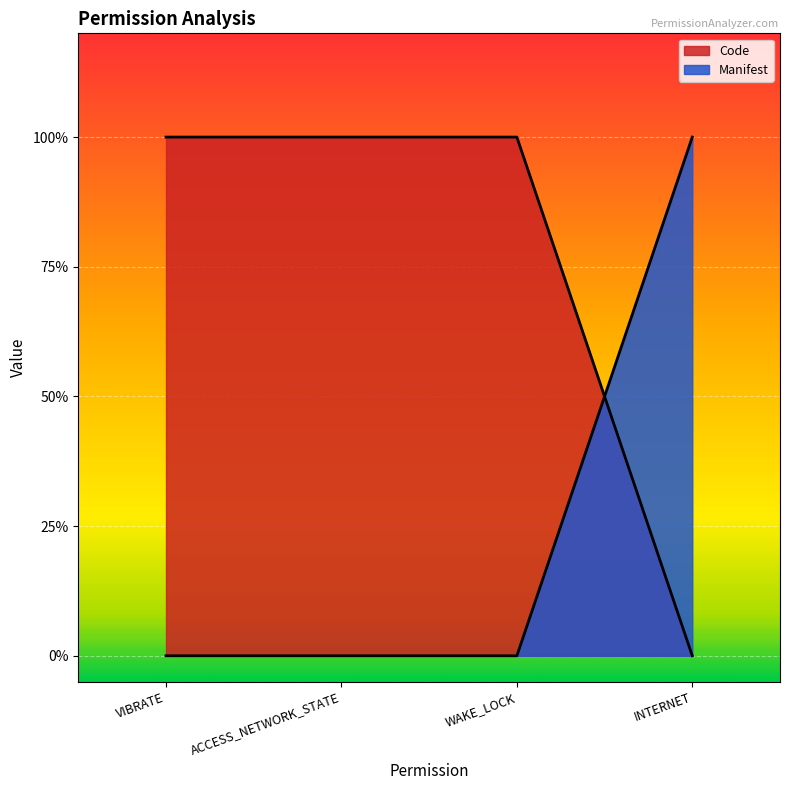

List the series in order of their peak value, highest first.

Code, Manifest